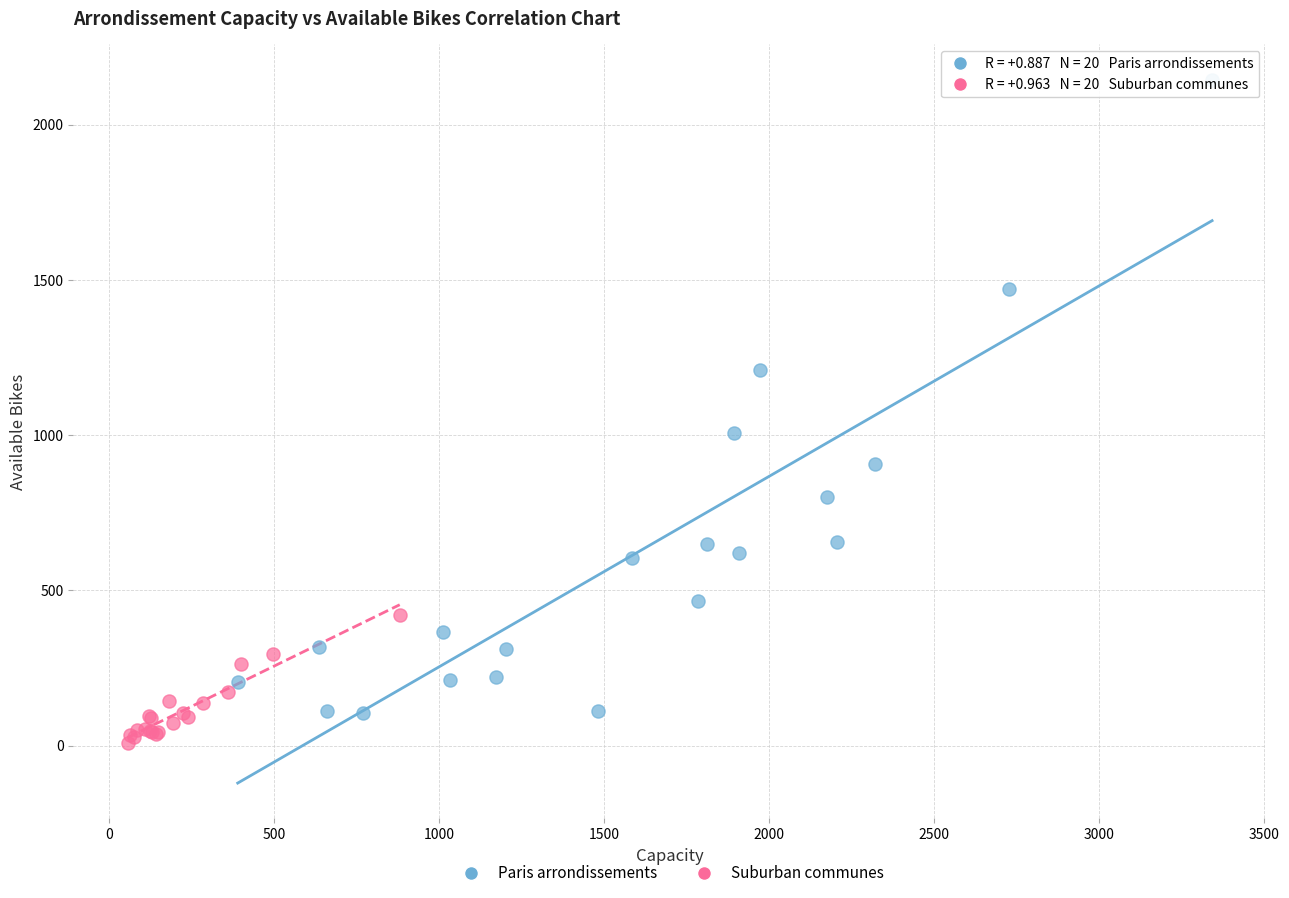

Which series has the largest Y range (max minus min)?

Paris arrondissements